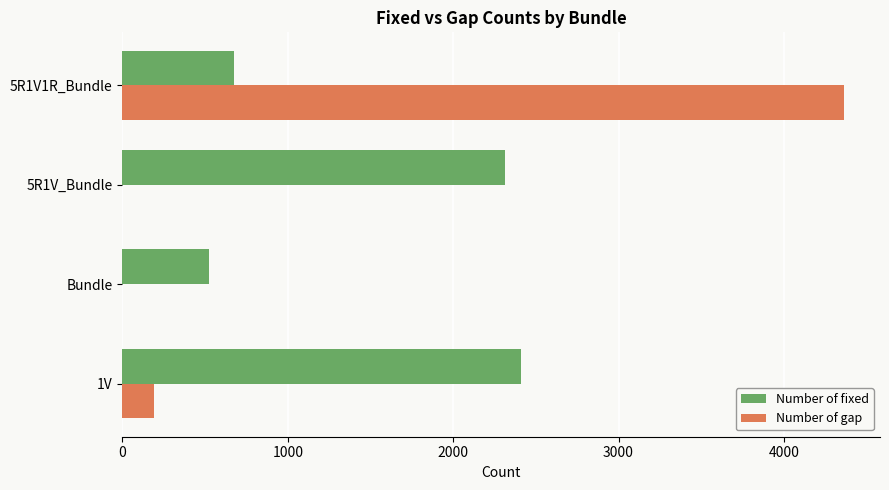

Which series has the largest range (max minus min)?

Number of gap